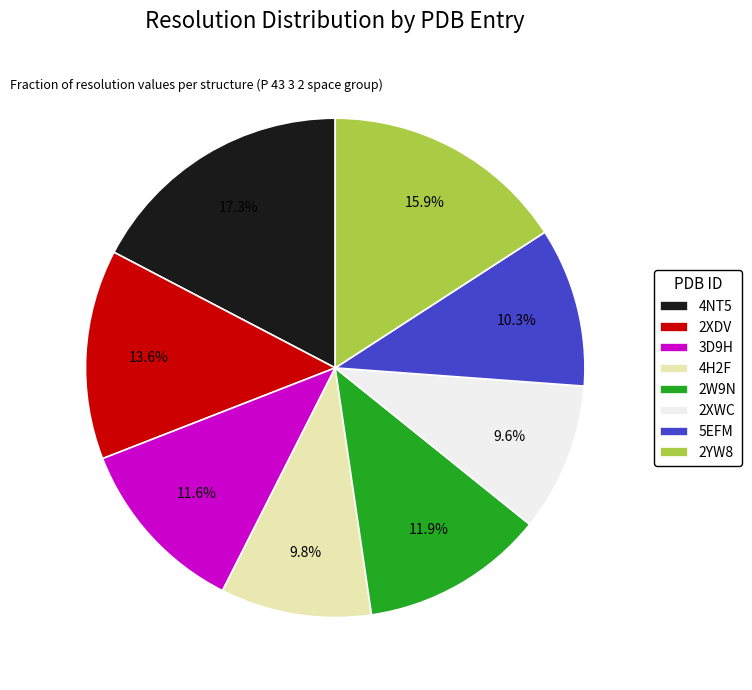

Is it true that 2XDV is 14% of the pie?

True